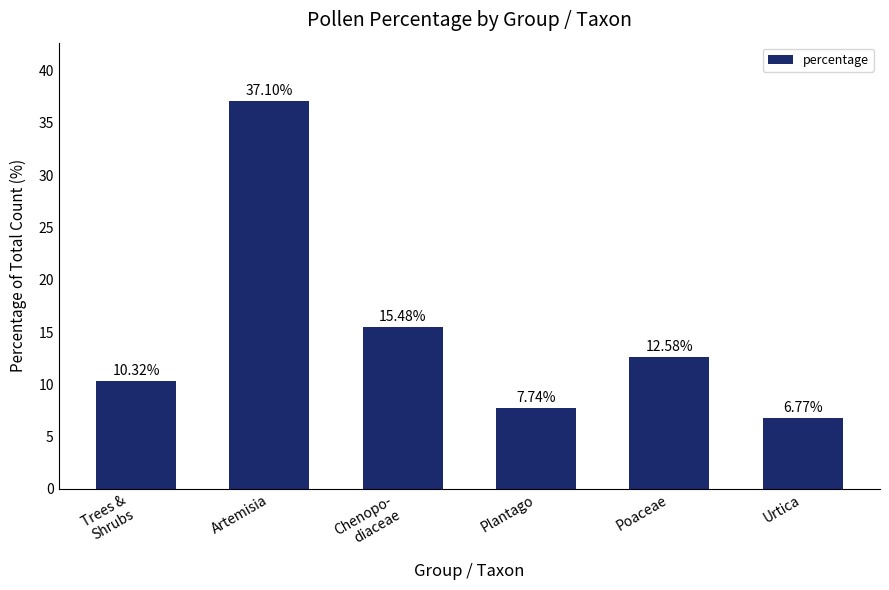

Approximately how many times larger is the value at Urtica compared to Plantago?

0.9